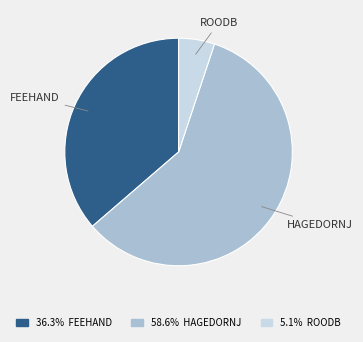

Is there a majority slice in this chart?

Yes